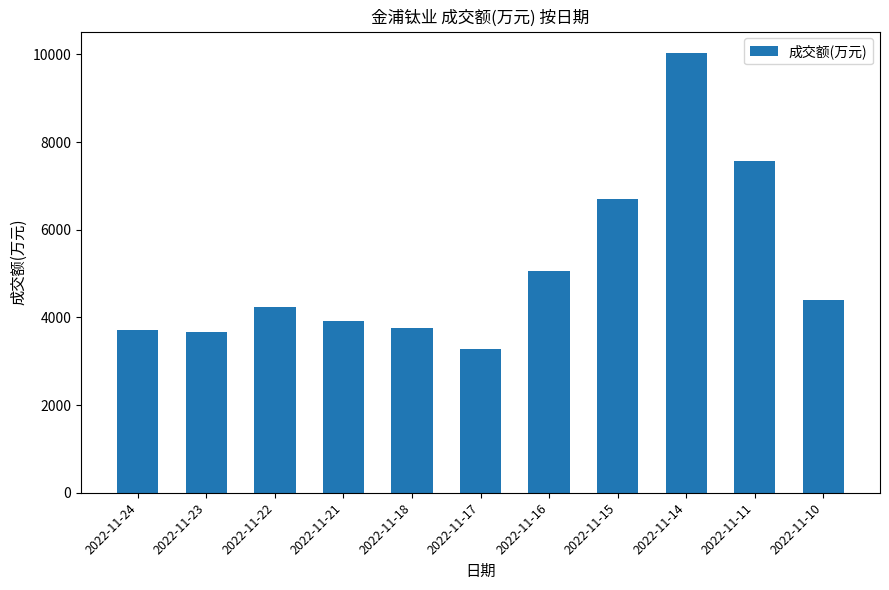

Count the number of data series in this chart.

1